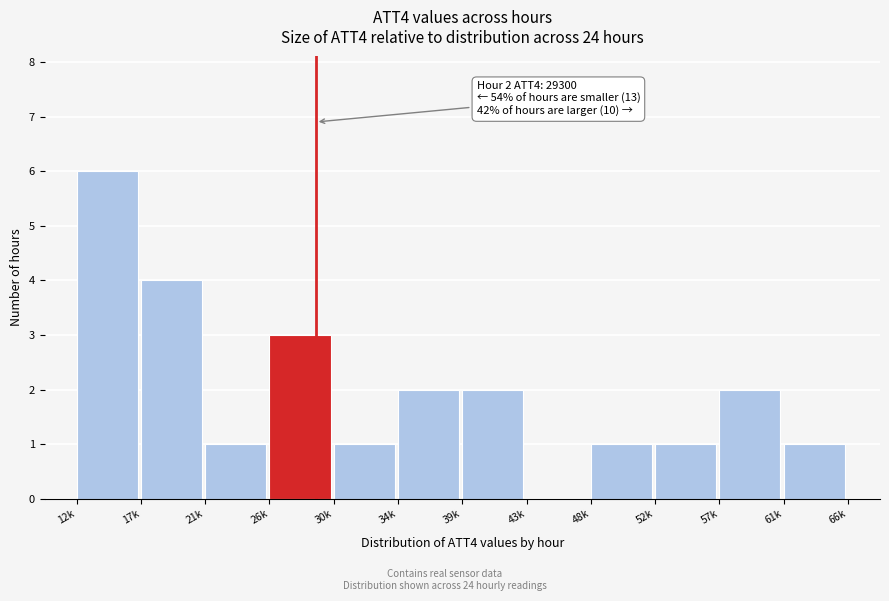

Reading left to right, list all the values displayed in this chart.

12k=6	17k=4	21k=1	26k=3	30k=1	34k=2	39k=2	43k=0	48k=1	52k=1	57k=2	61k=1